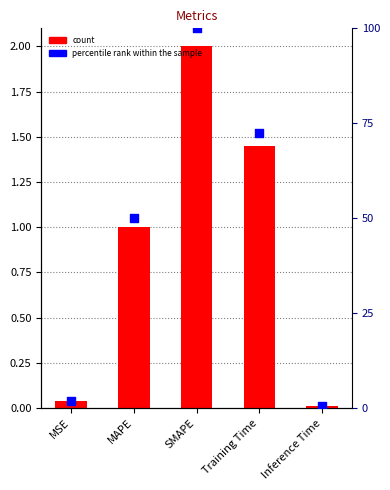

What is the total value across all series at Training Time?

73.8